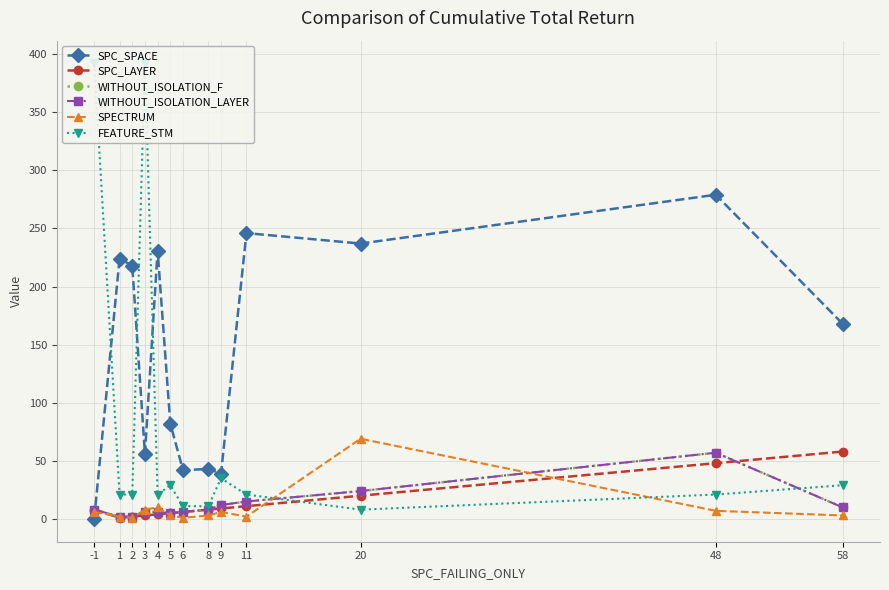

At how many categories does at least one series exceed 302?

2